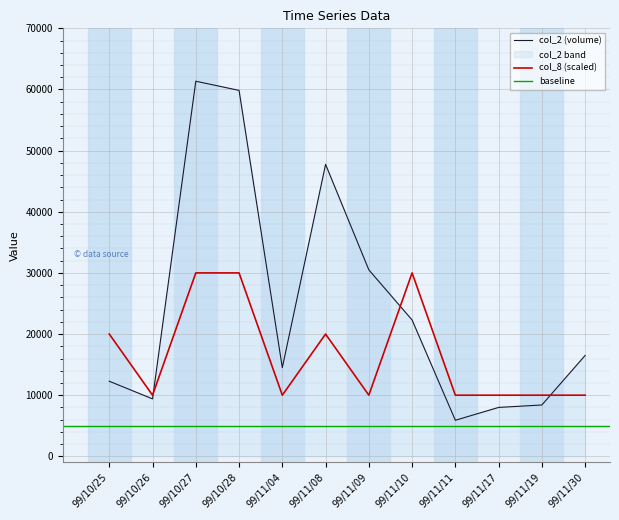

What is the difference between the maximum and minimum values in the col_8 series?

20000